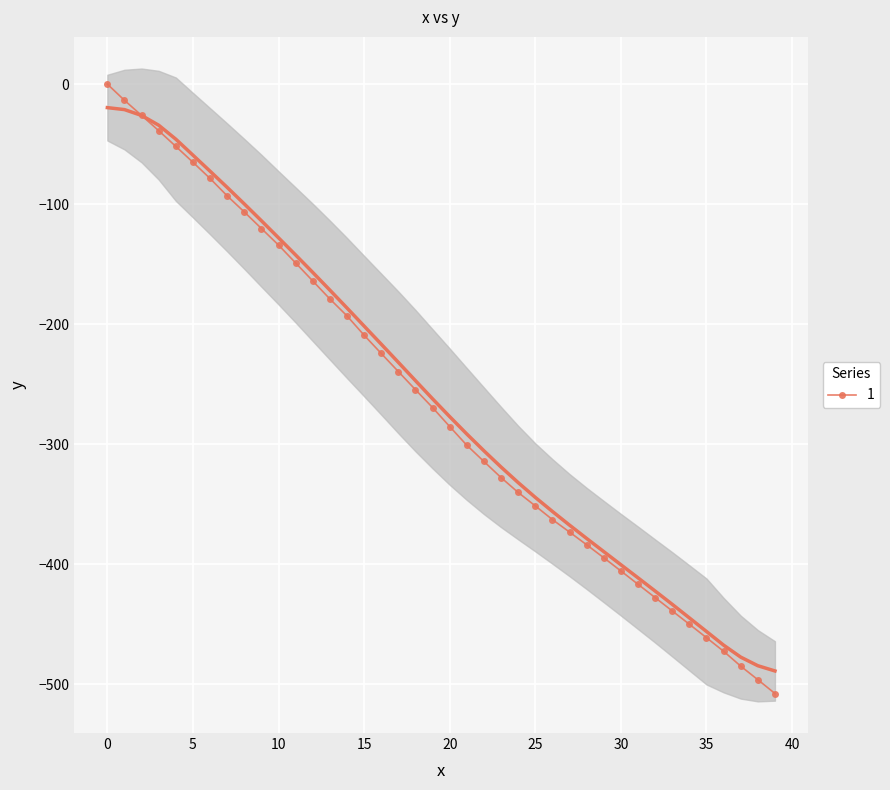

Where is the data nearest to the value -253?

18